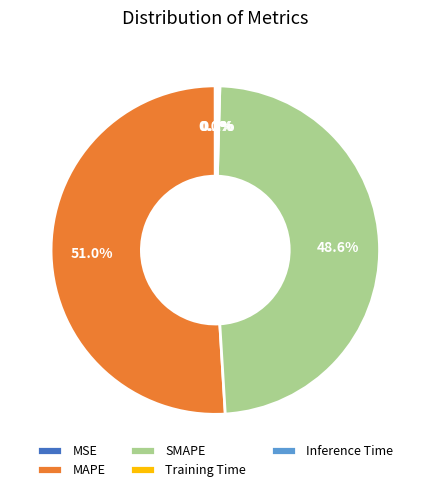

Do SMAPE and MAPE together represent more than half of the pie?

Yes